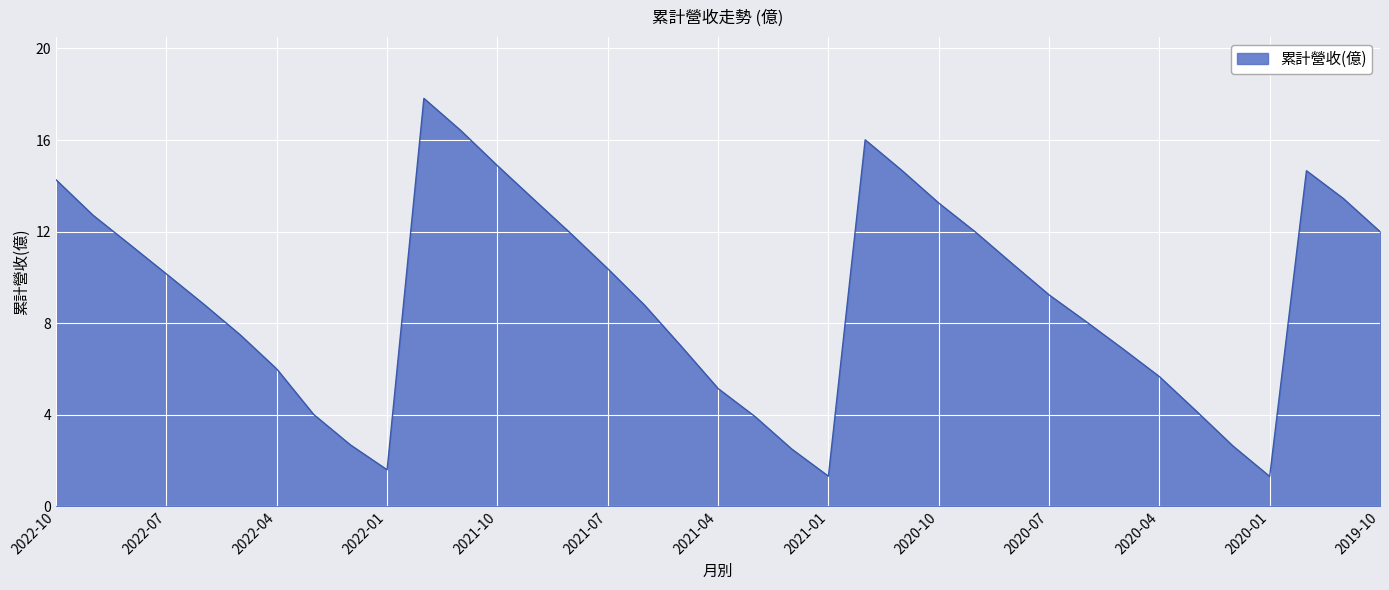

What is the greatest value displayed?

17.8